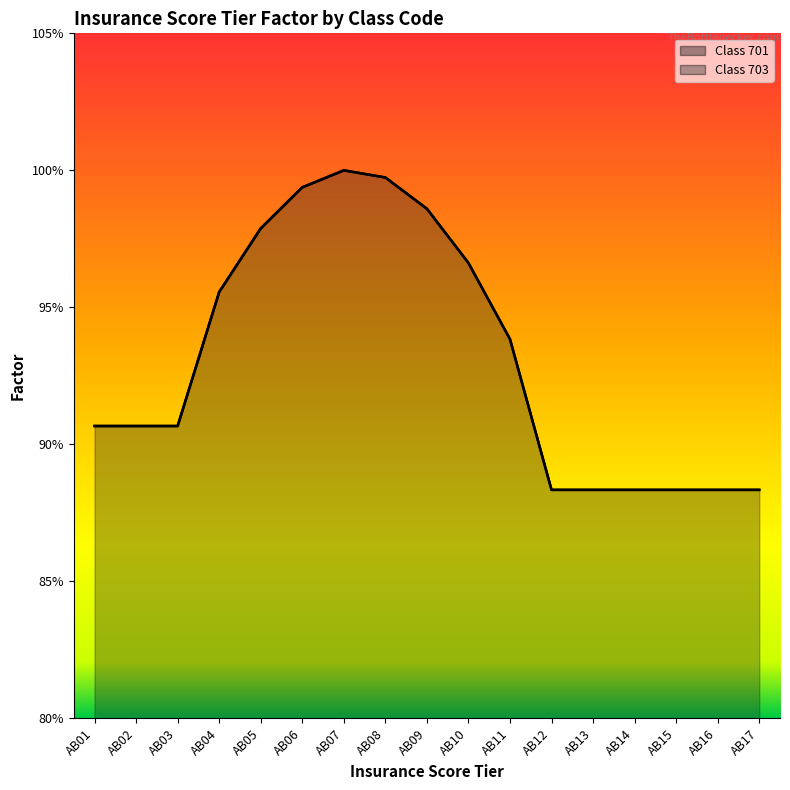

Read the 703 value at AB13.

0.9